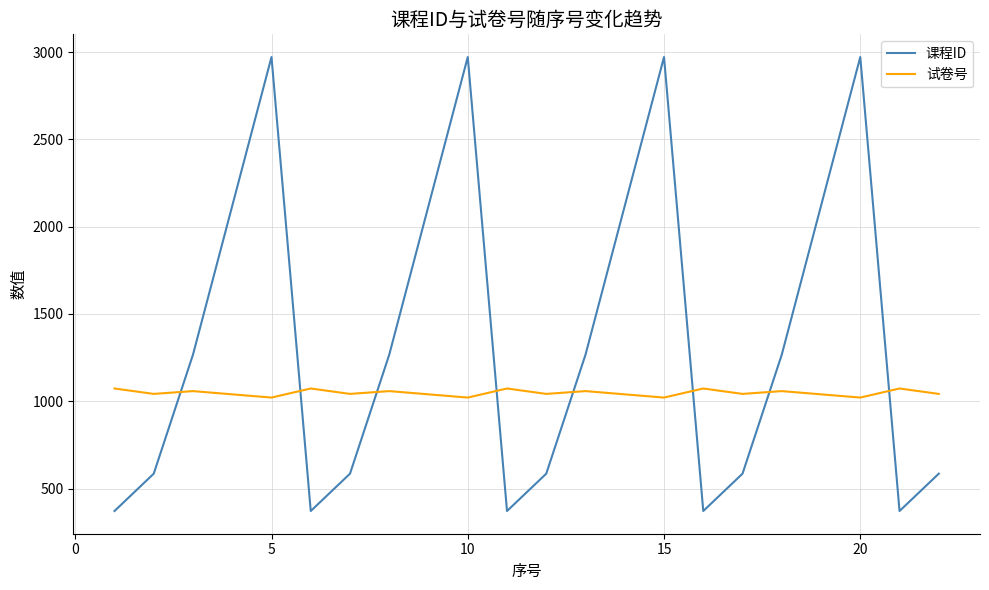

What is the highest value of the 试卷号 series?

1073